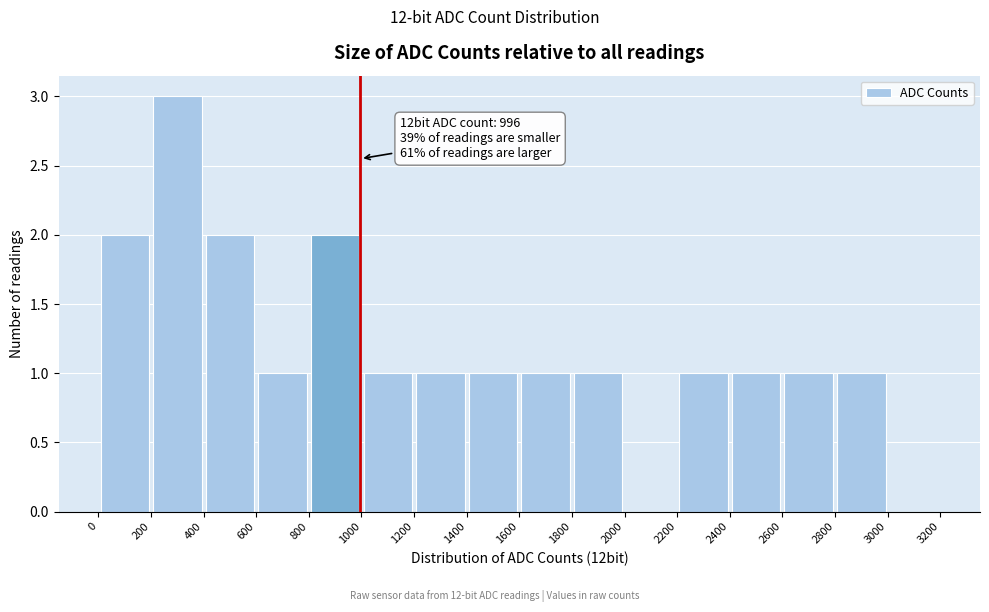

Over which range of the x-axis is the bar tallest?

200 to 400